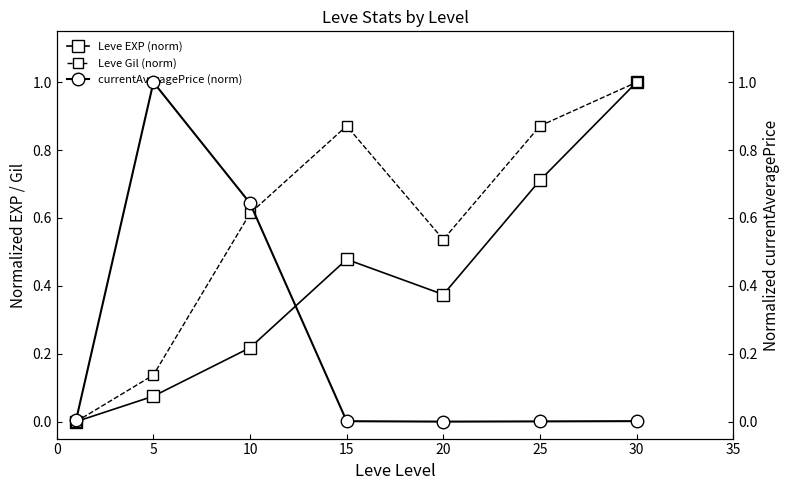

Read the Leve Gil (norm) value at 25.

0.9